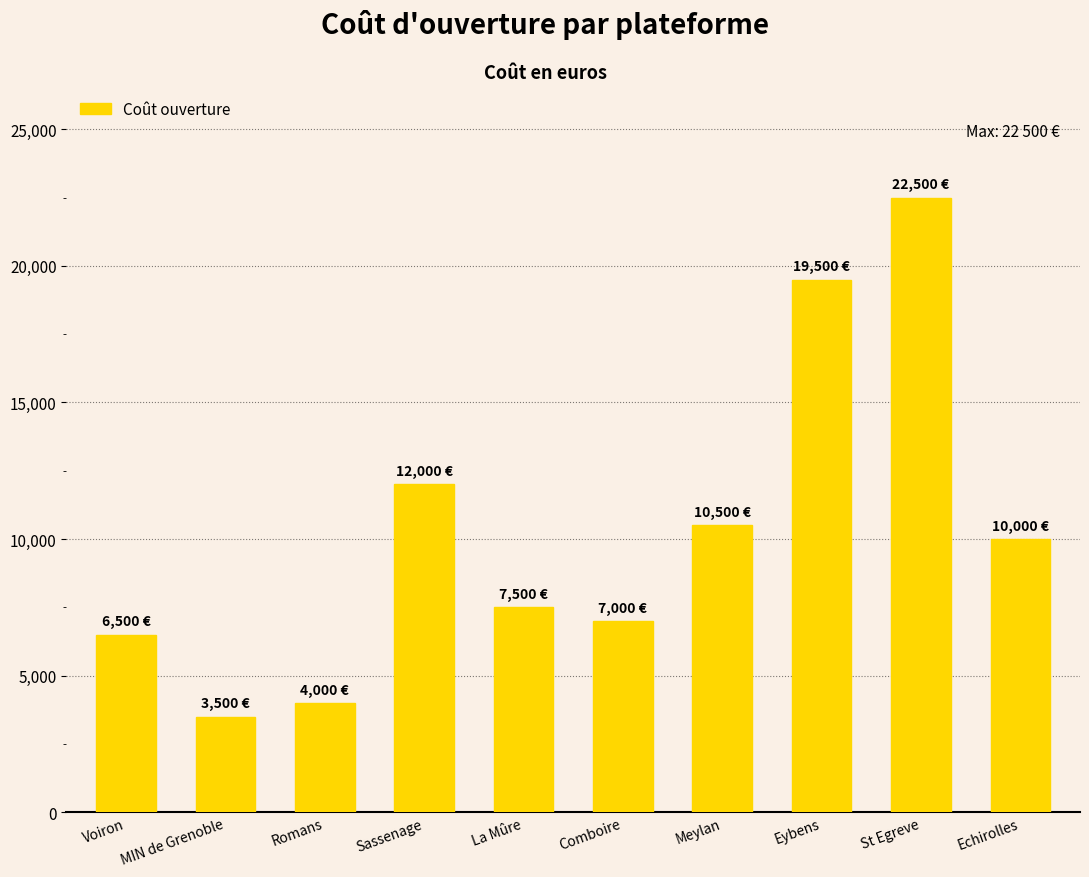

What is the sum of all values?

103000